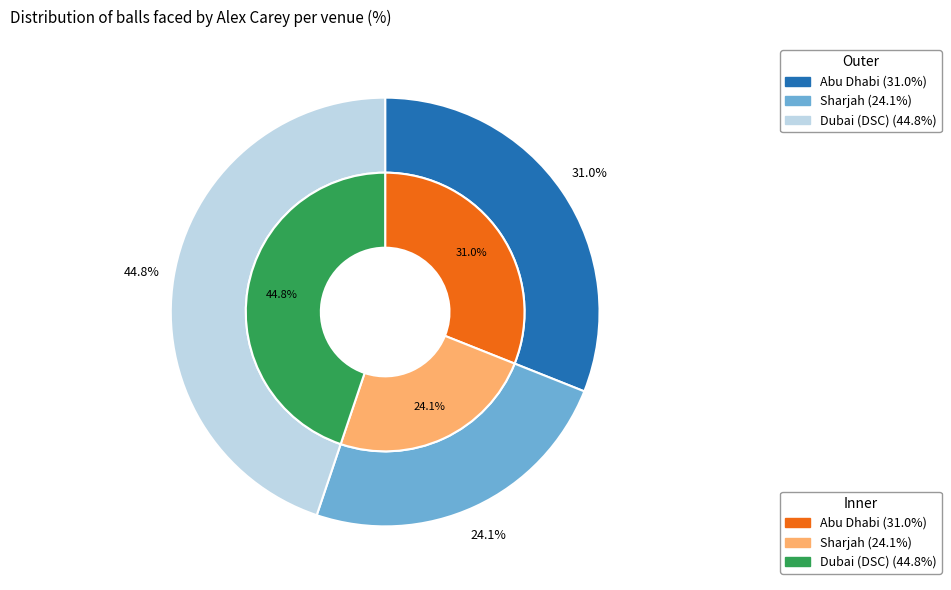

How many slices are in this pie chart?

3